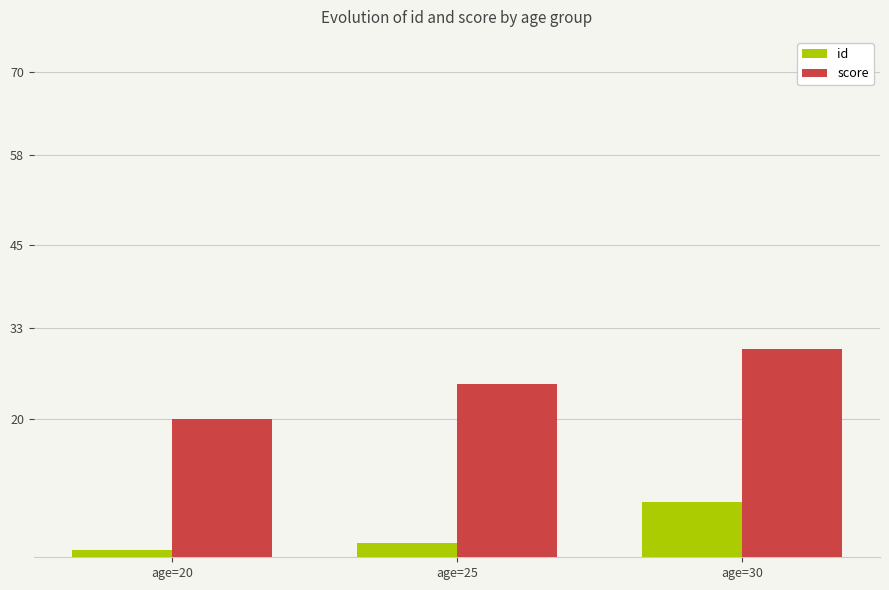

Where is id nearest to the value 4?

age=25